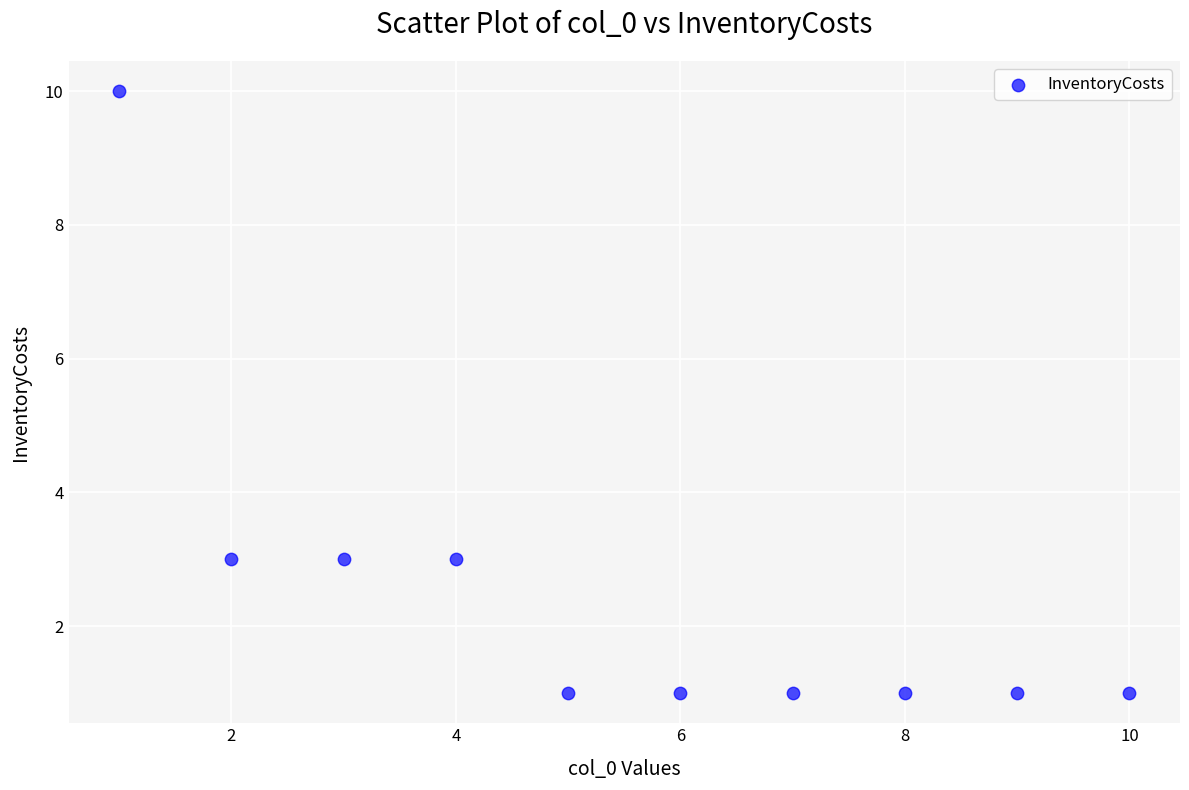

What is the range of Y values (max minus min)?

9